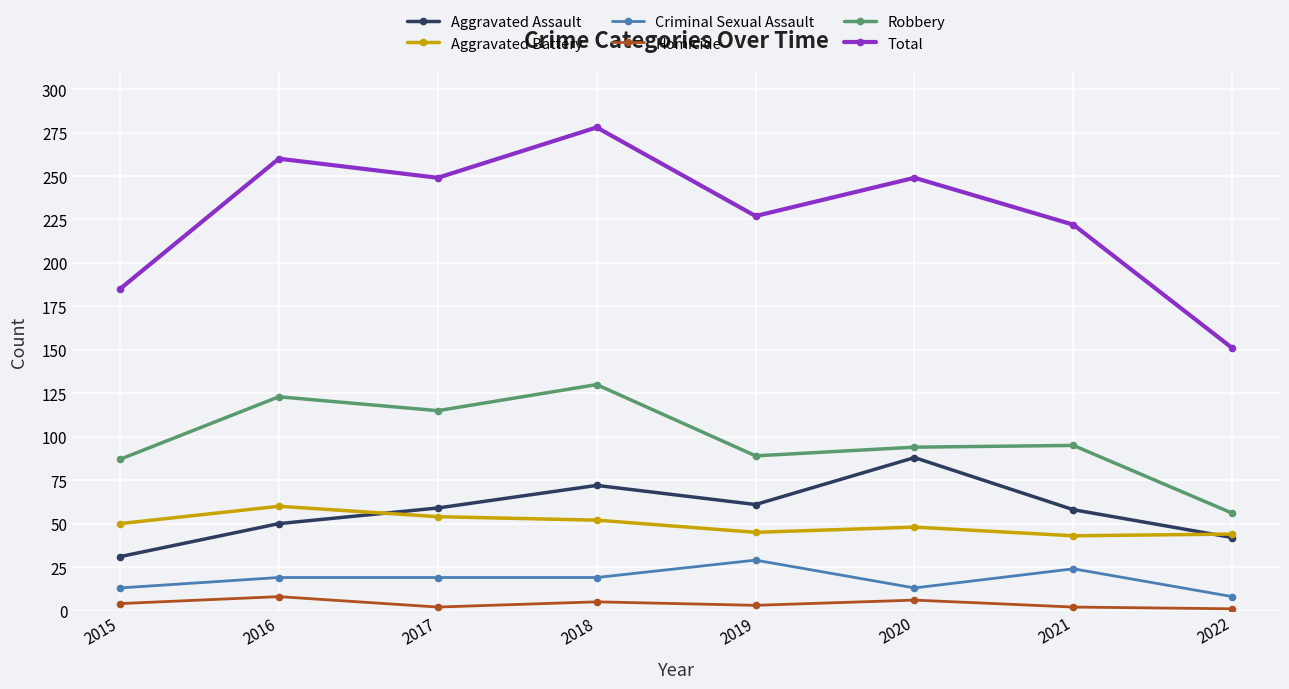

At which label is Total closest to 214?

2021